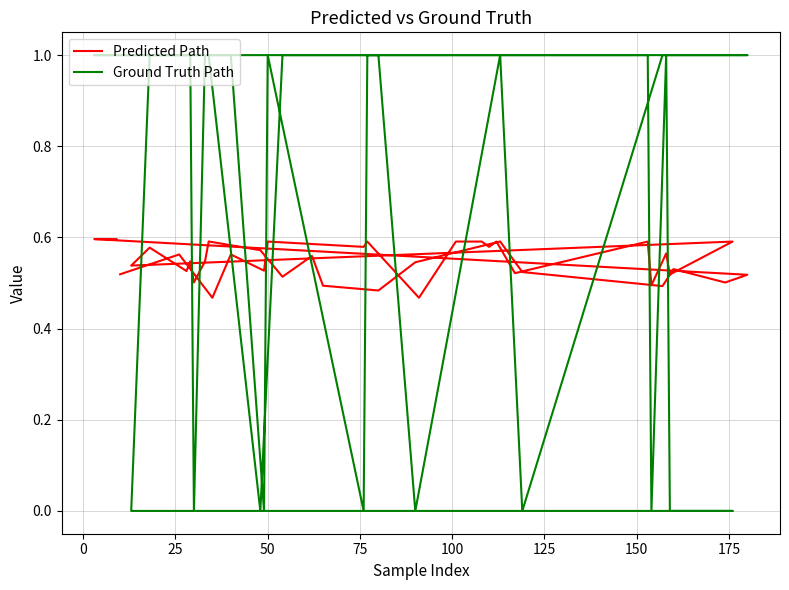

Is this an area chart (filled region under the line)?

No